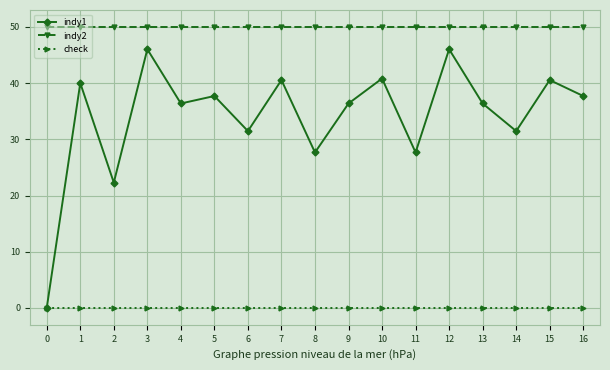

How many data points does each series have?

17